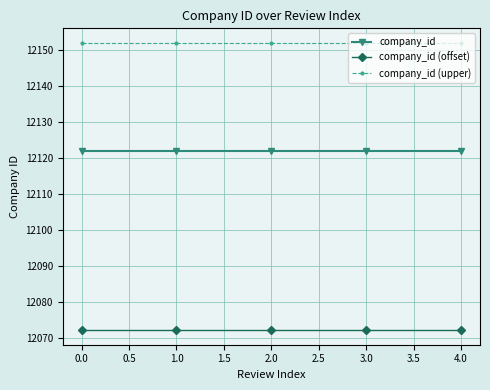

List the series in order of their peak value, highest first.

company_id (upper), company_id, company_id (offset)